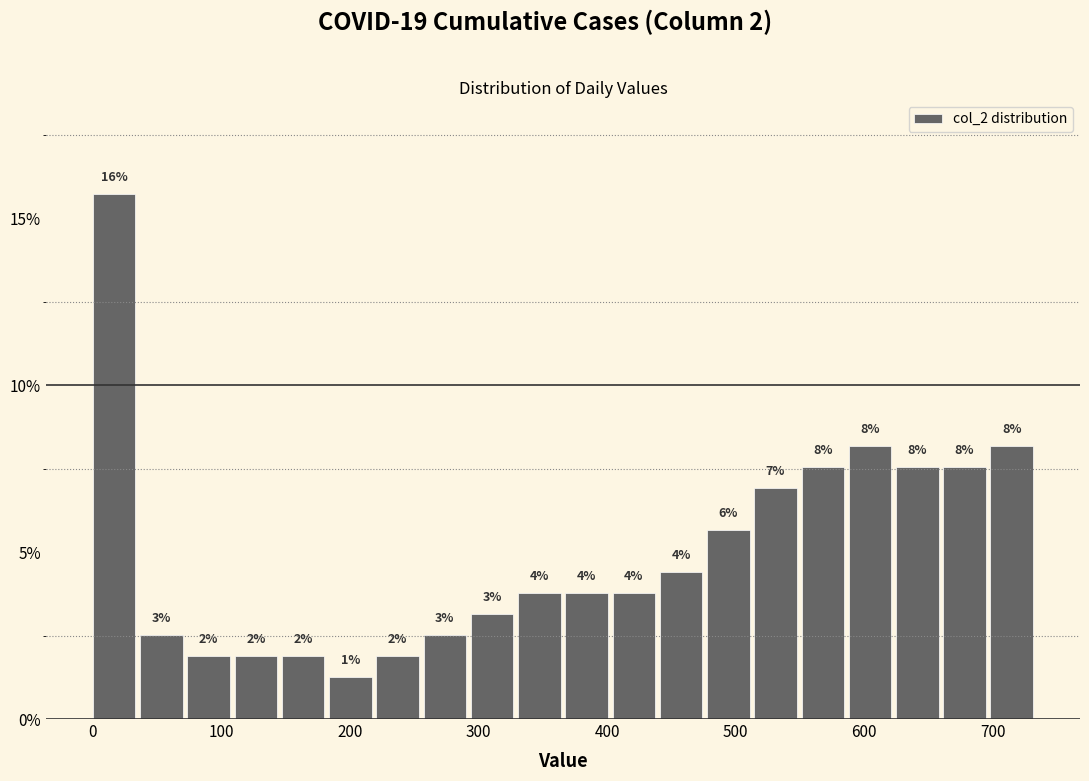

Read against the x-axis, roughly where is the centre of the tallest bar?

20